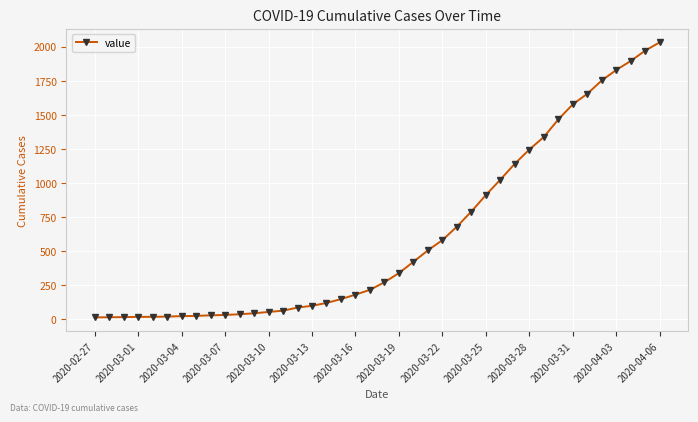

What is the maximum value shown in the chart?

2032